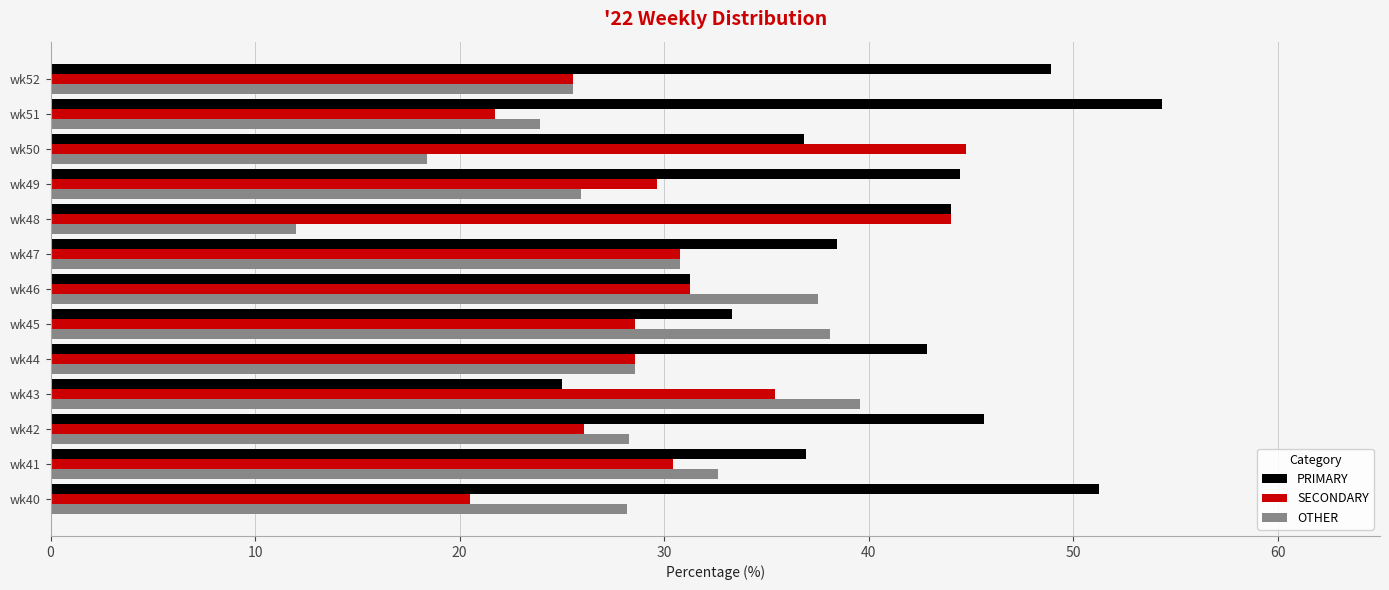

What are all the series names shown in the legend?

PRIMARY, SECONDARY, OTHER